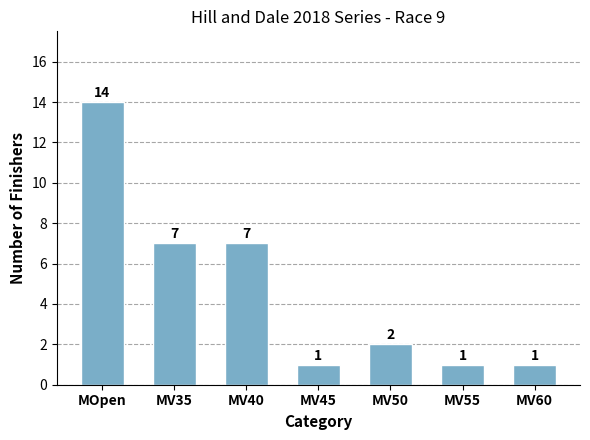

What is the approximate value at MV40, to the nearest 10?

10